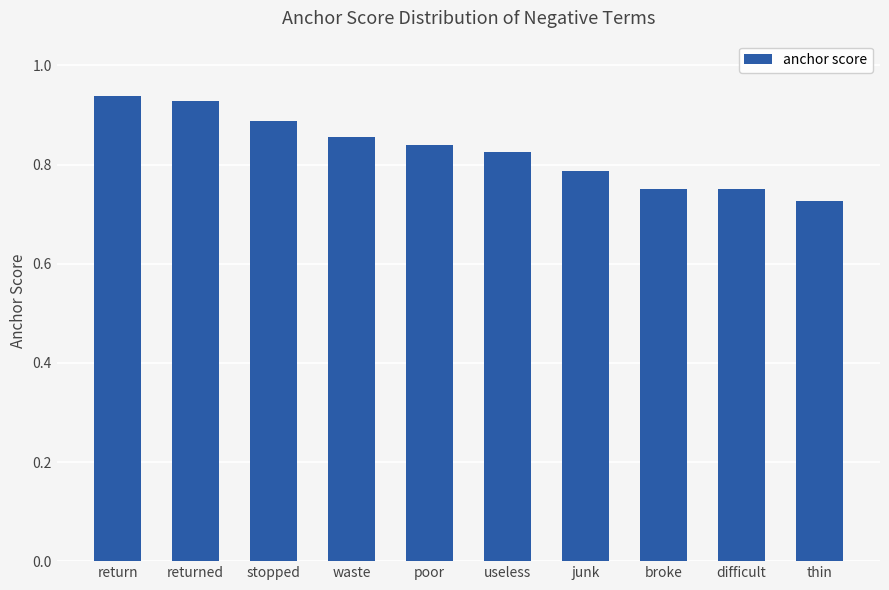

What position from the left is useless?

6